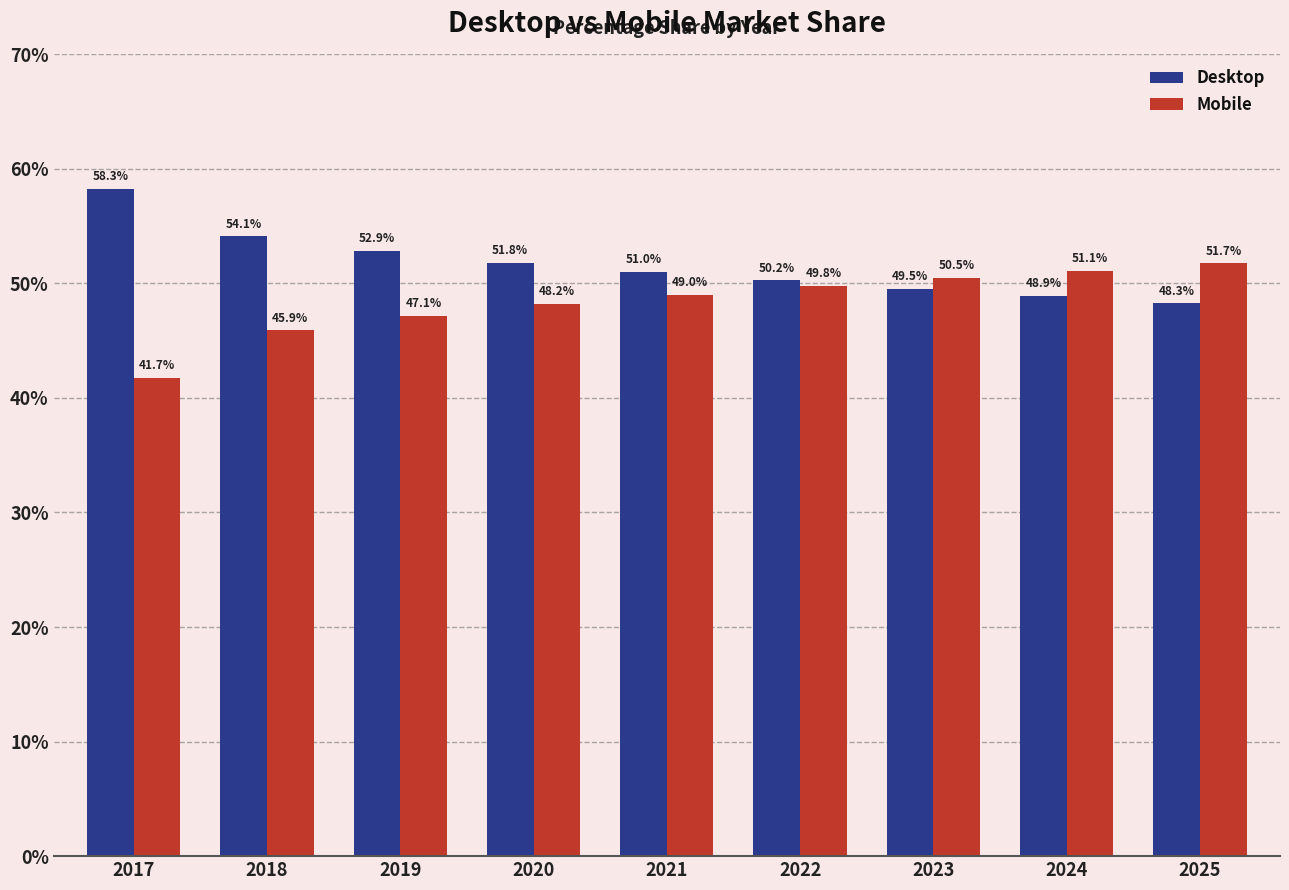

Are the bars grouped side by side (vs. stacked)?

Yes